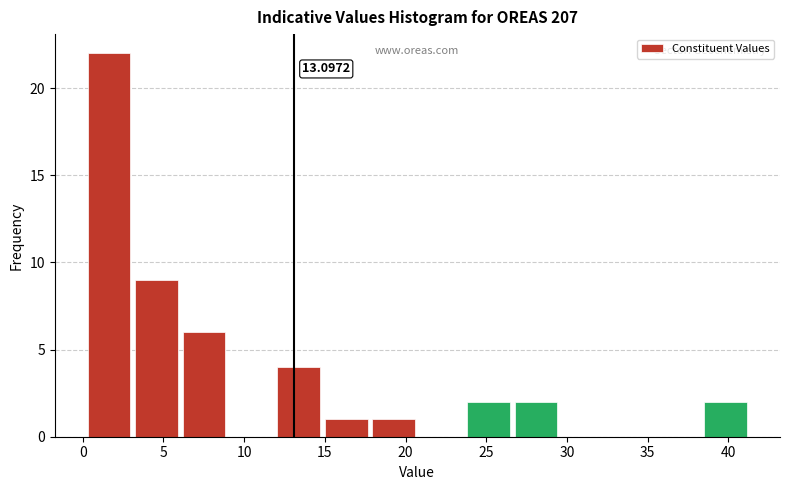

Which range on the x-axis has the tallest bar?

0.0 to 3.0